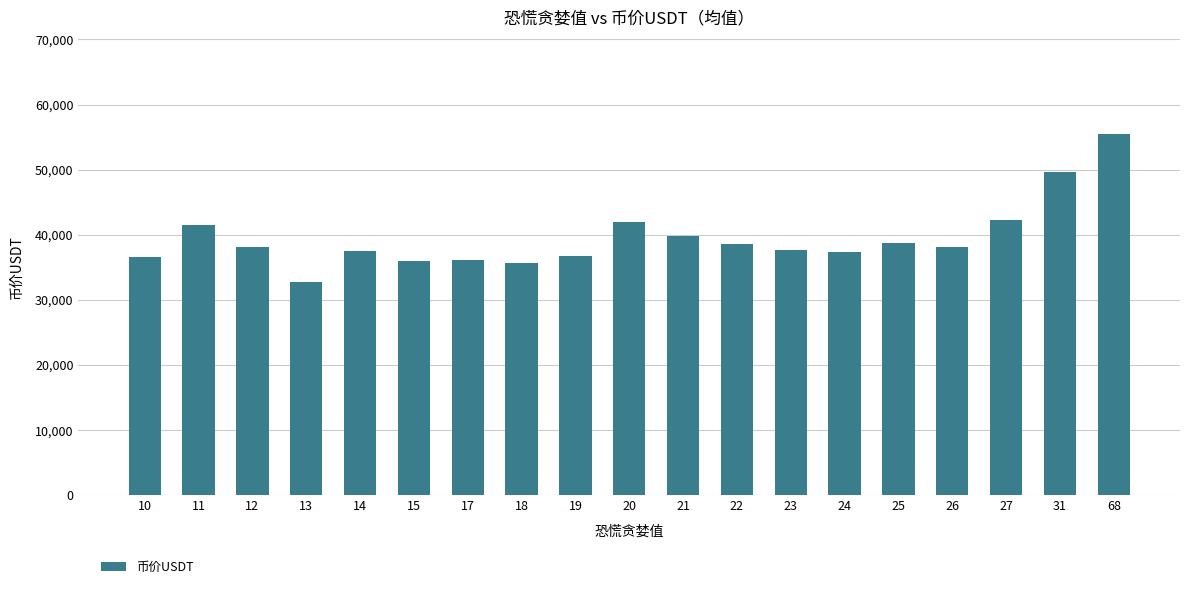

Does the chart contain stacked bars?

No